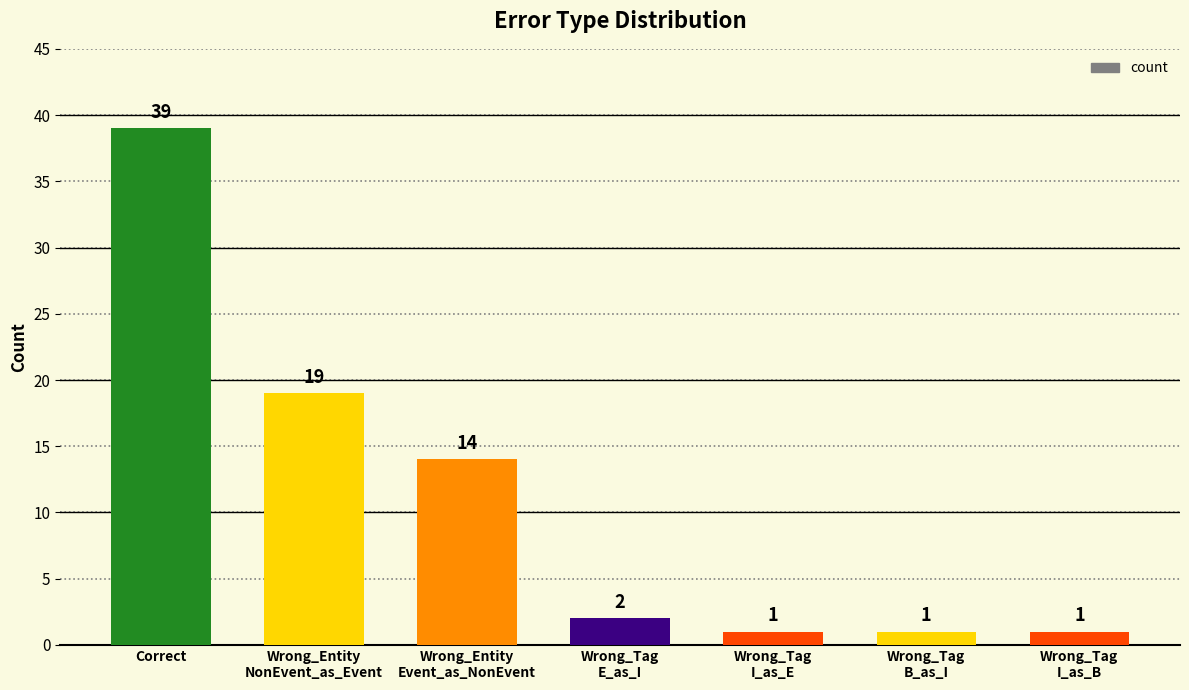

Where is the data nearest to the value 20?

Wrong_Entity
NonEvent_as_Event